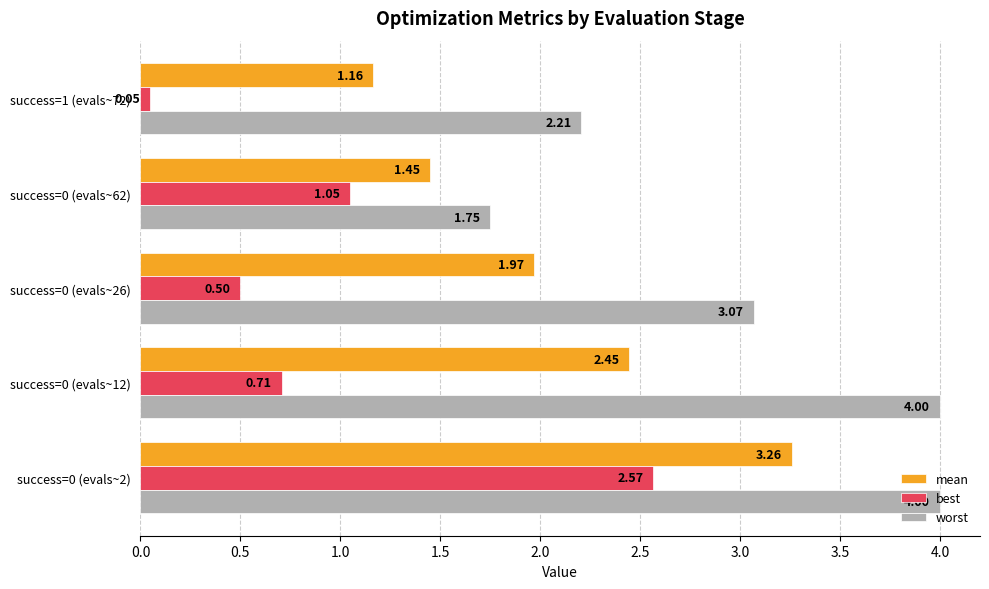

At how many categories does at least one series exceed 3?

3